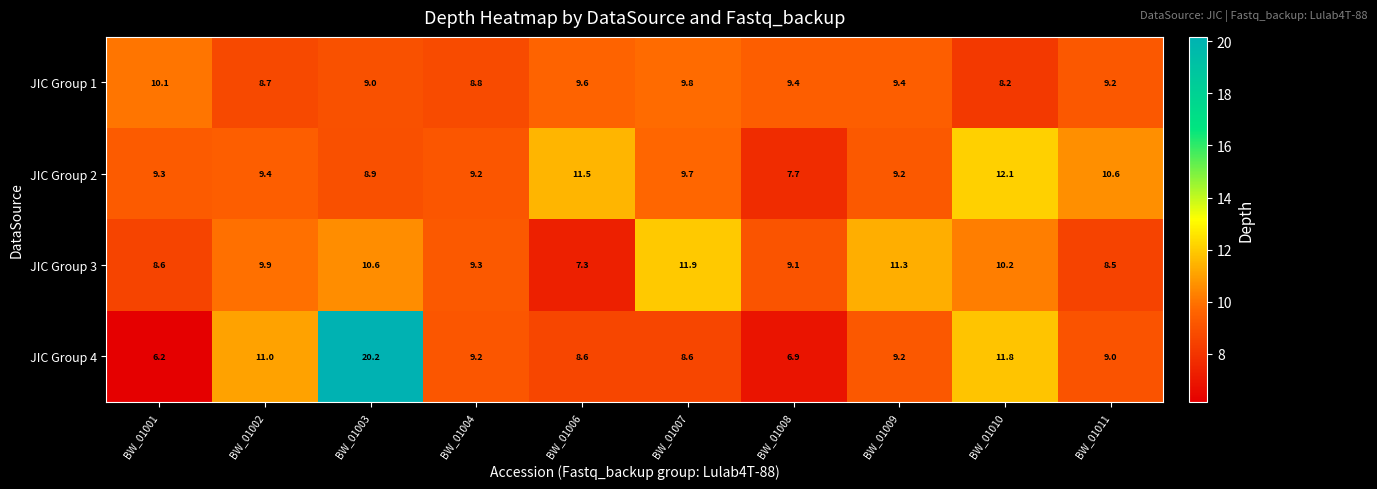

Between BW_01004 and BW_01008, which series saw the biggest shift?

JIC Group 4